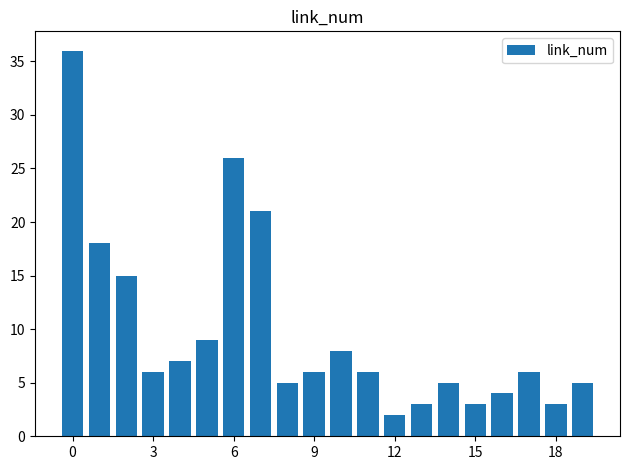

Reading right to left, list all the values displayed in this chart.

5	3	6	4	3	5	3	2	6	8	6	5	21	26	9	7	6	15	18	36